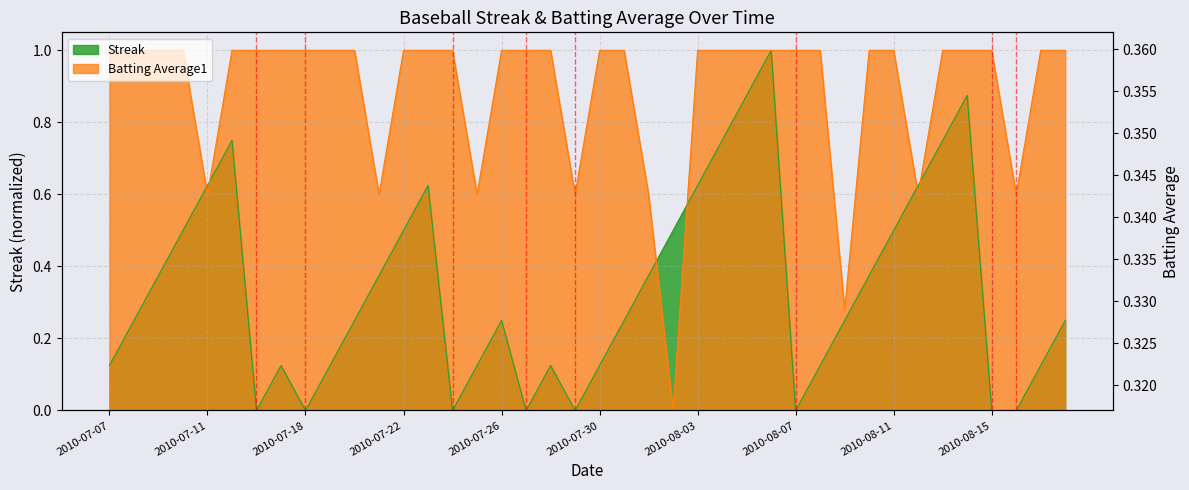

Reading left to right, extract all data points from this chart.

Streak: 0.1	0.2	0.4	0.5	0.6	0.8	0.0	0.1	0.0	0.1	0.2	0.4	0.5	0.6	0.0	0.1	0.2	0.0	0.1	0.0	0.1	0.2	0.4	0.5	0.6	0.8	0.9	1.0	0.0	0.1	0.2	0.4	0.5	0.6	0.8	0.9	0.0	0.0	0.1	0.2
Batting Average1: 1.0	1.0	1.0	1.0	0.6	1.0	1.0	1.0	1.0	1.0	1.0	0.6	1.0	1.0	1.0	0.6	1.0	1.0	1.0	0.6	1.0	1.0	0.6	0.0	1.0	1.0	1.0	1.0	1.0	1.0	0.3	1.0	1.0	0.6	1.0	1.0	1.0	0.6	1.0	1.0